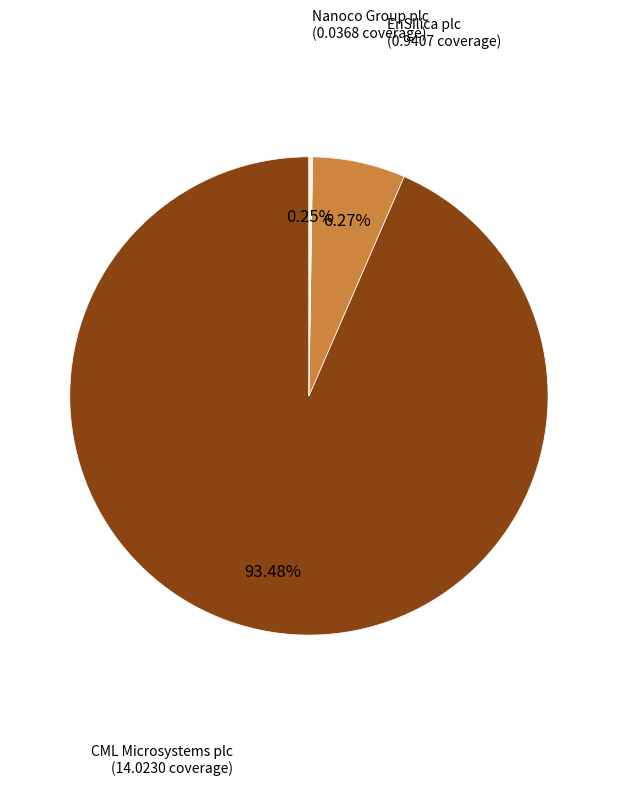

Does any single category account for the majority?

Yes